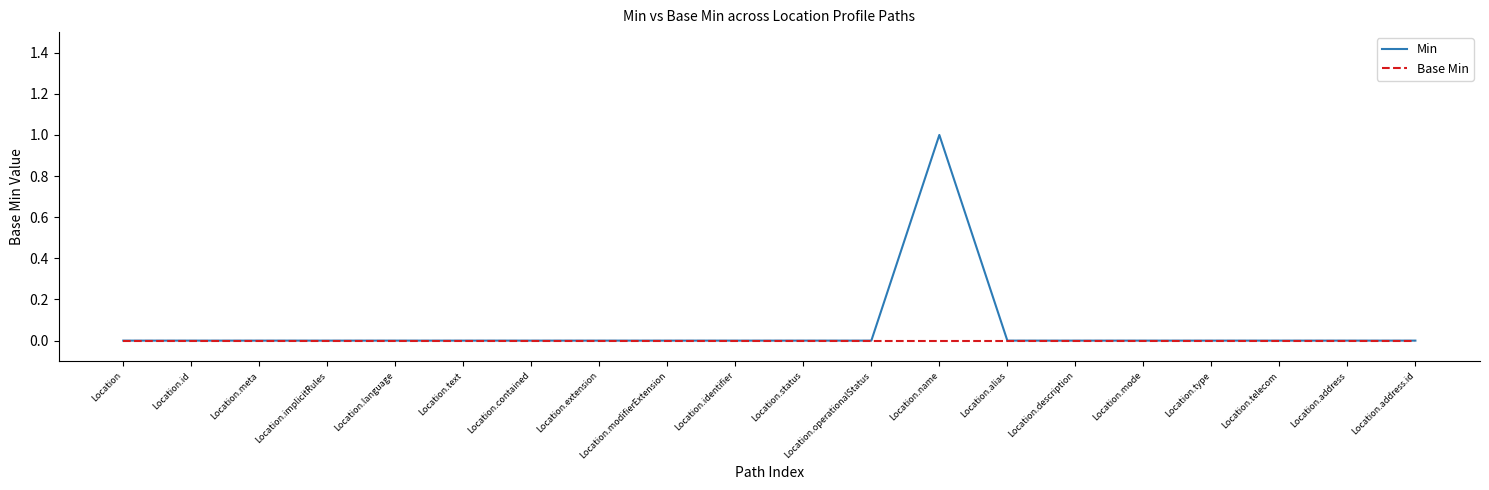

The Min series shows 0 at Location.address. True or false?

True